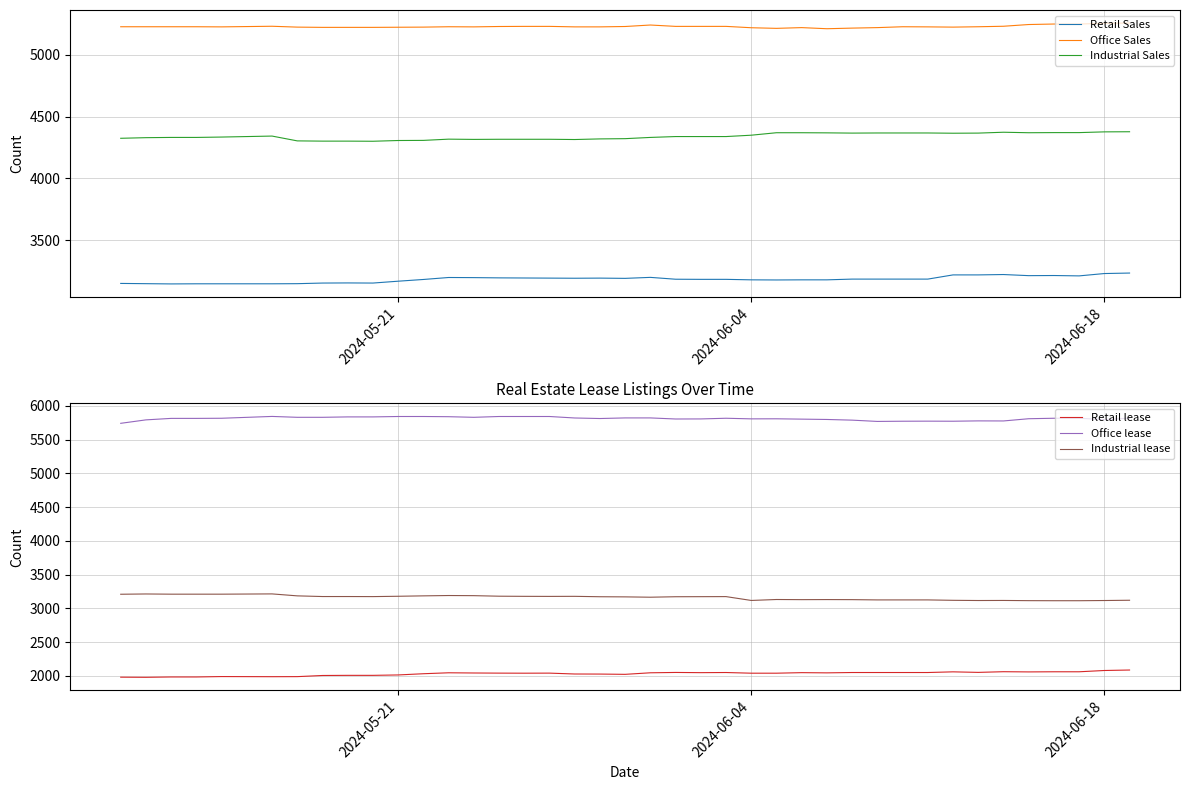

True or false: Industrial Sales and Retail Sales intersect in this chart.

False